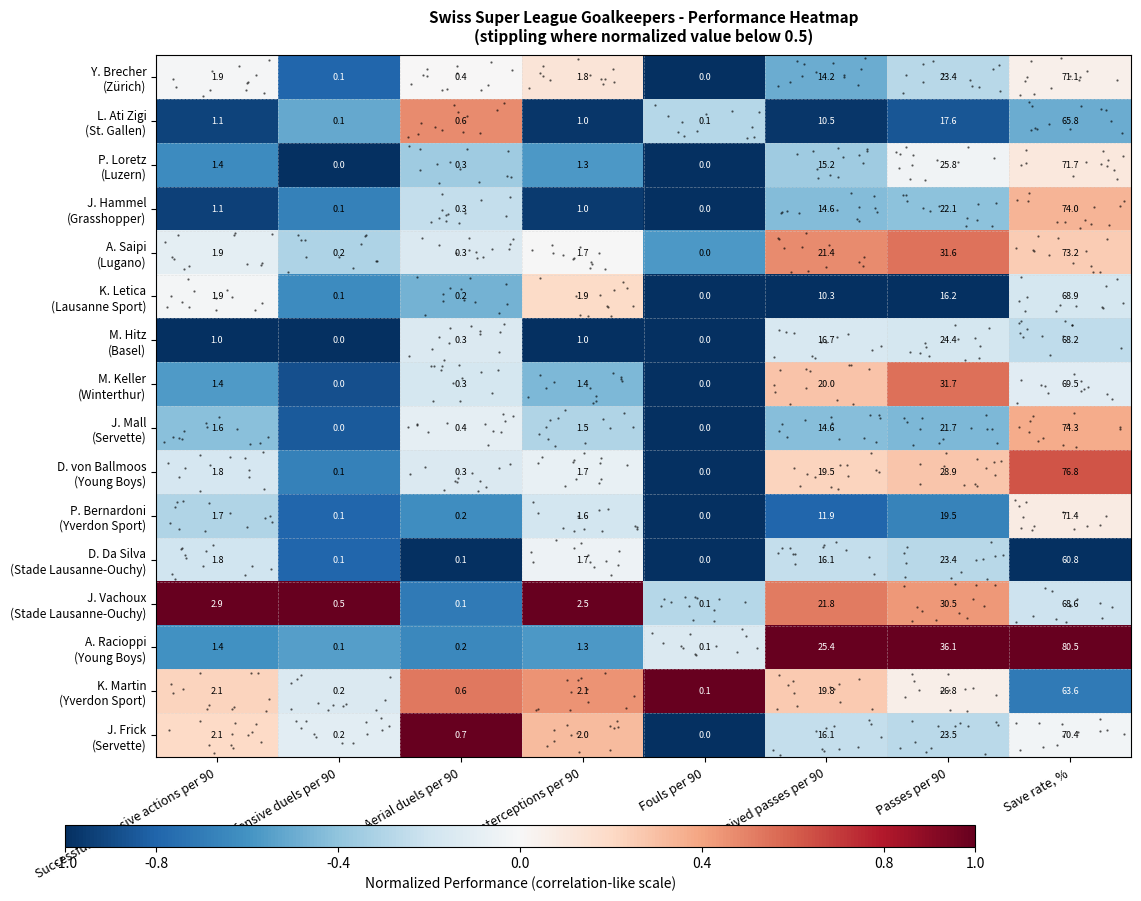

Read the J. Frick (Servette) value at Passes per 90.

-0.3